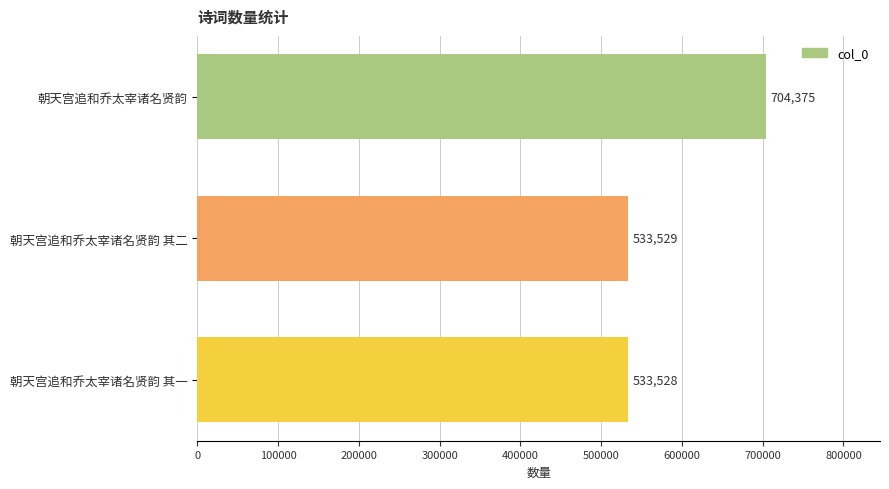

The chart shows a value of 704375 at 朝天宫追和乔太宰诸名贤韵. True or false?

True